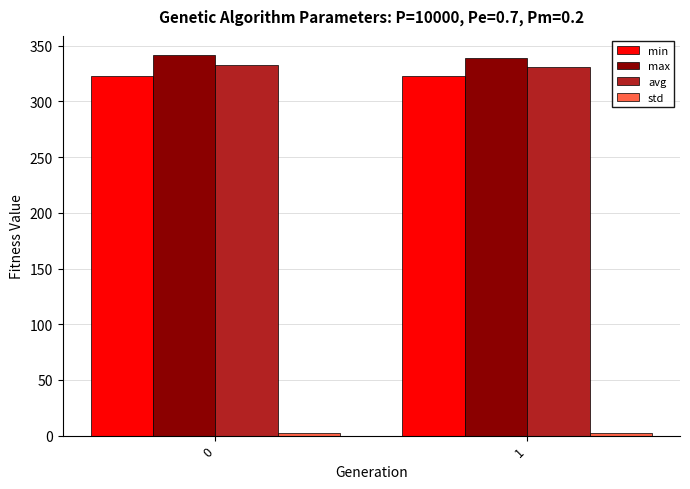

What is the minimum value for avg?

331.3